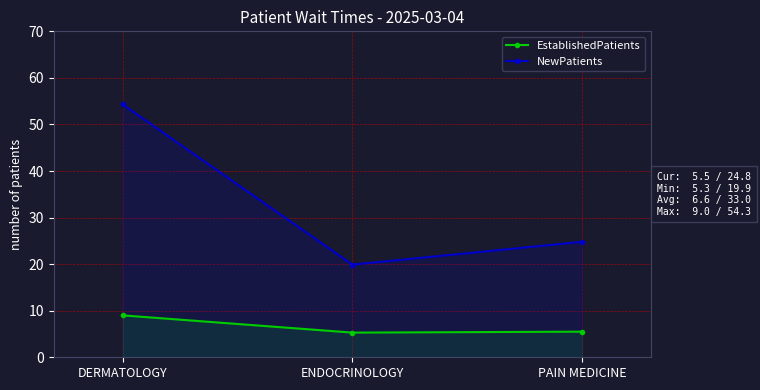

How many distinct data groups are displayed?

2